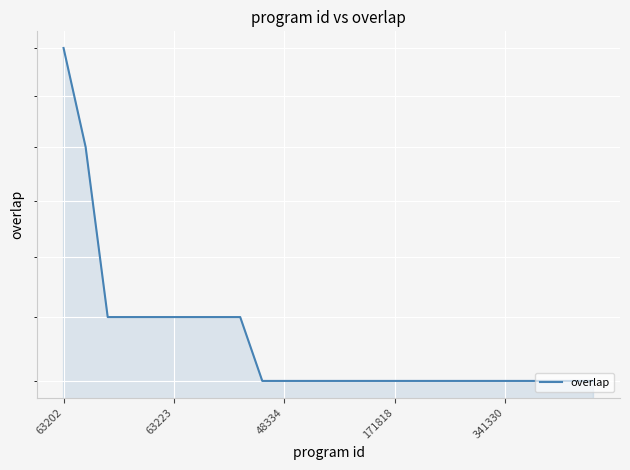

The chart shows a value of 11 at 171818. True or false?

False